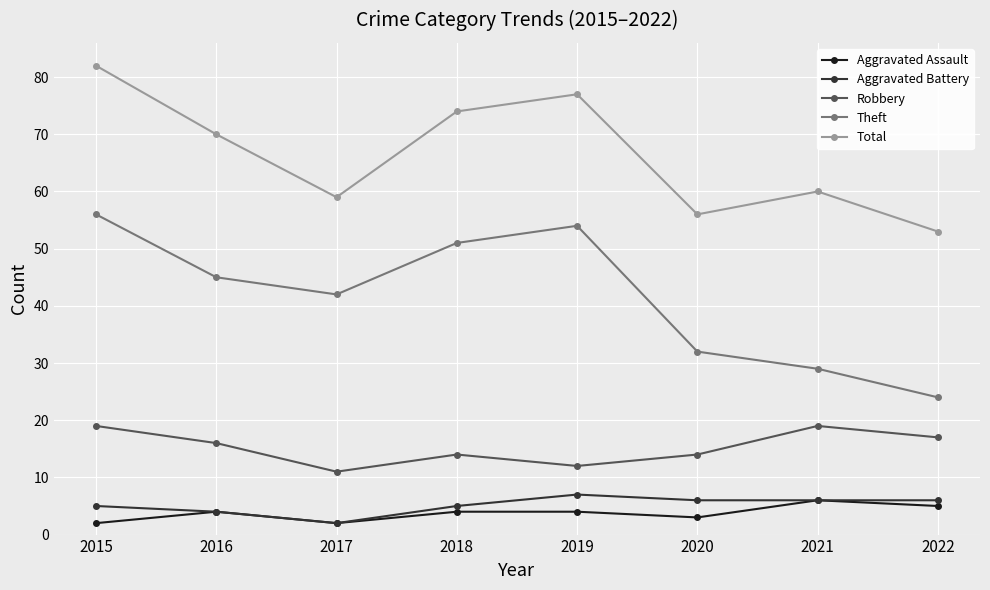

At which category is the sum across all series the highest?

2015